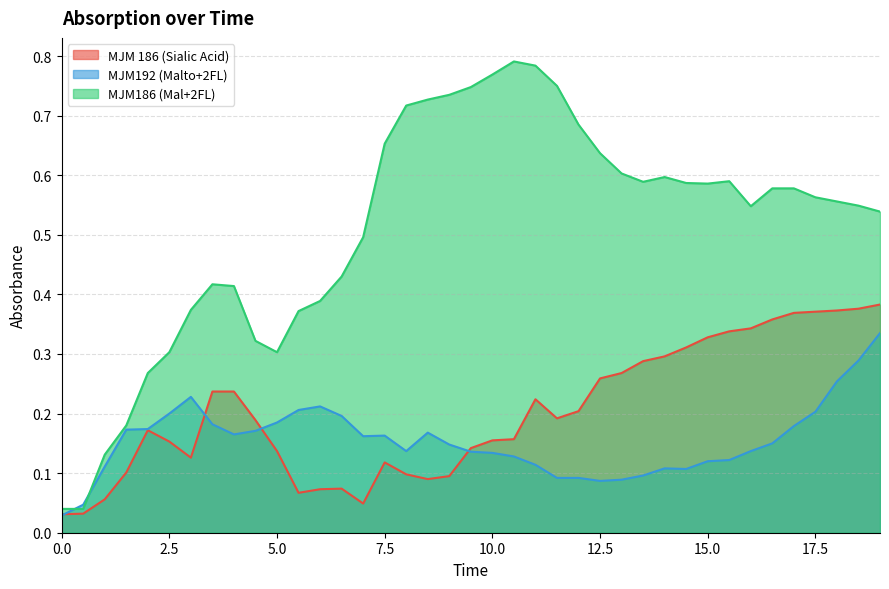

Which series has the largest range (max minus min)?

MJM186 (Mal+2FL)